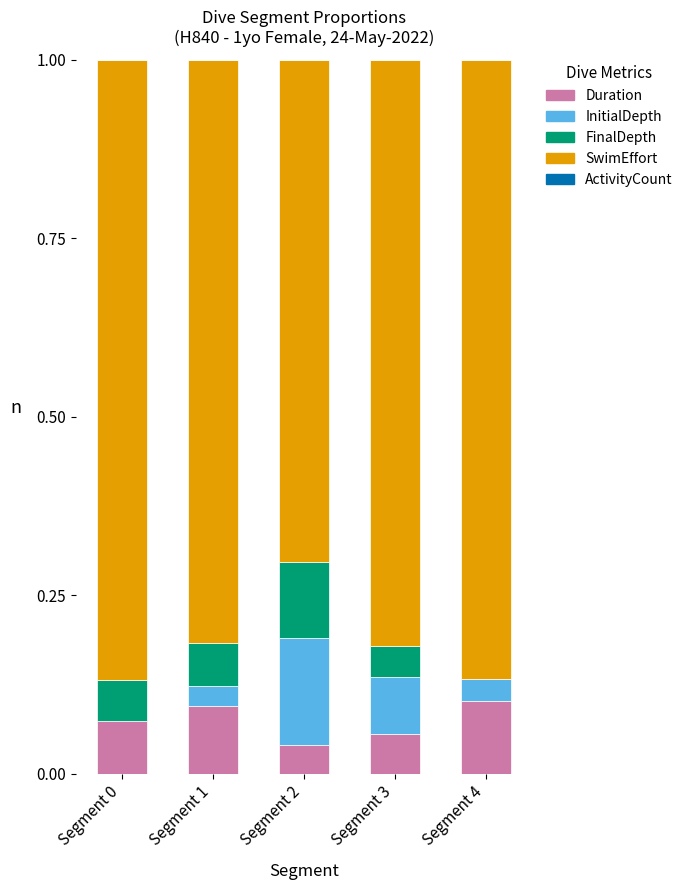

What is the total value across all series at Segment 2?

1.0